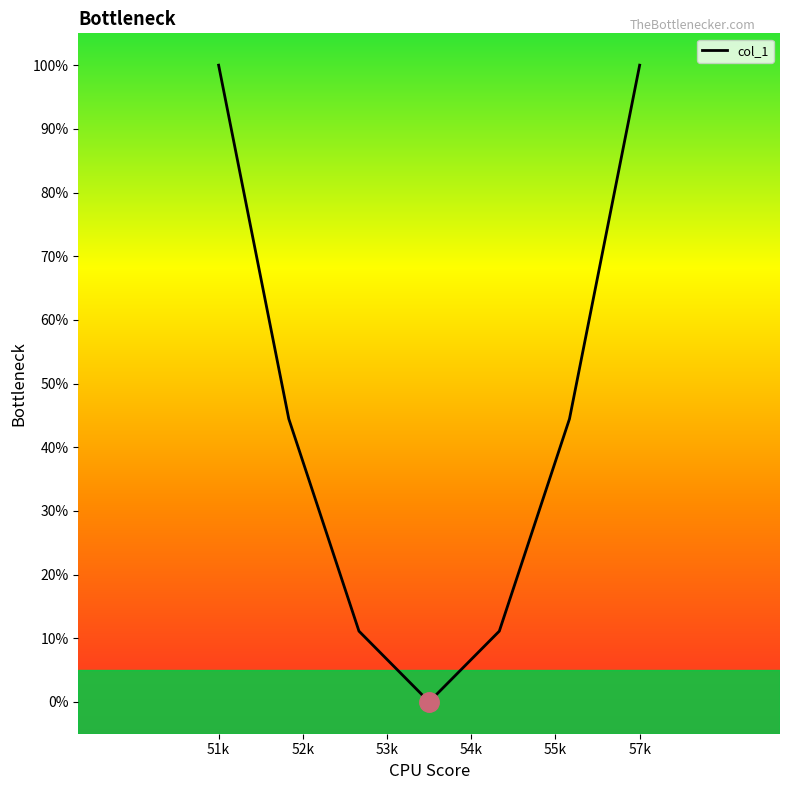

Reading left to right, what are all the values shown in this chart?

100.0	44.4	11.1	0.0	11.1	44.4	100.0